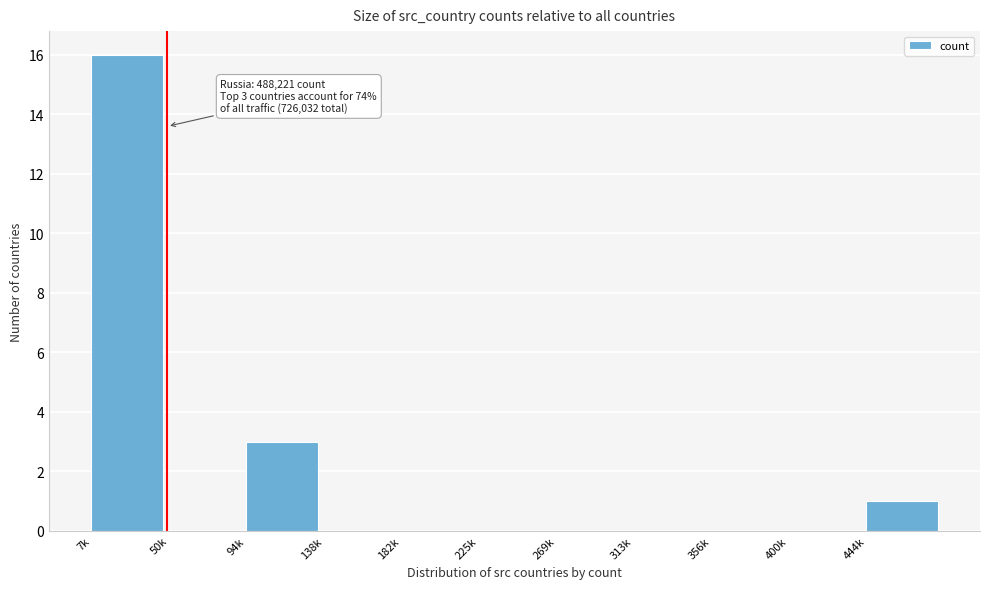

Reading right to left, extract all data points from this chart.

444k=1	400k=0	356k=0	313k=0	269k=0	225k=0	182k=0	138k=0	94k=3	50k=0	7k=16